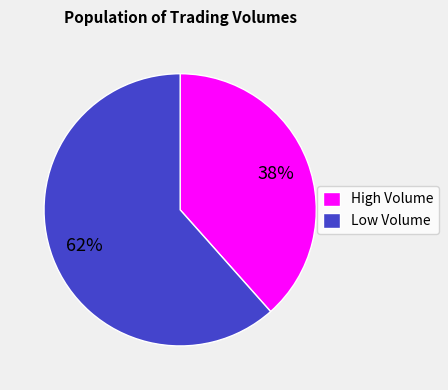

Is the sum of High Volume and Low Volume greater than half?

Yes